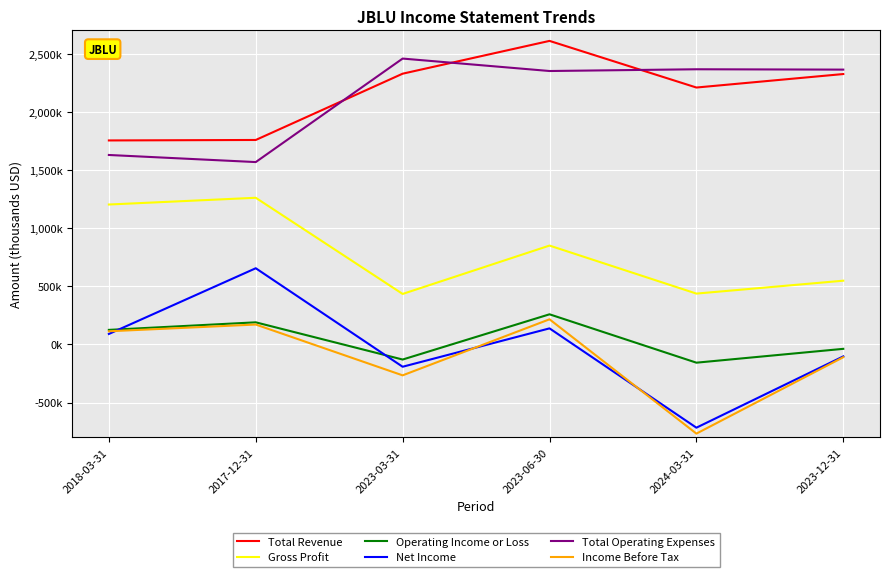

What are all the series names shown in the legend?

Total Revenue, Gross Profit, Operating Income or Loss, Net Income, Total Operating Expenses, Income Before Tax